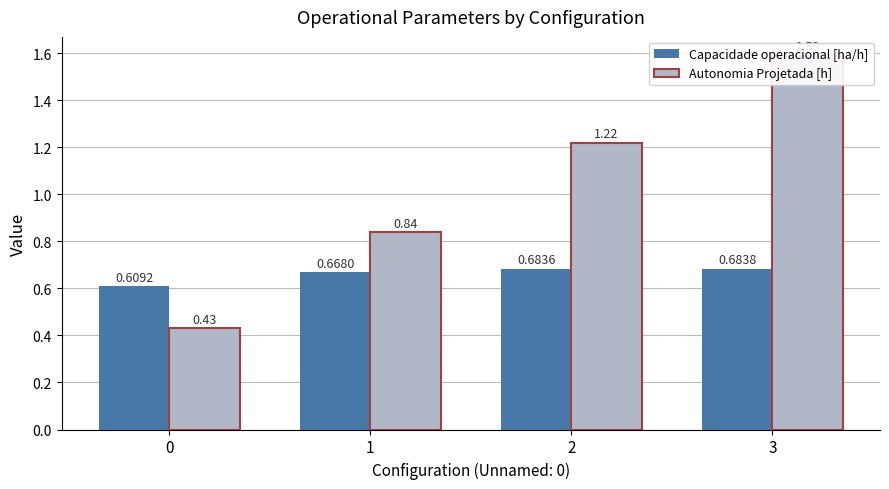

Does the chart contain stacked bars?

No